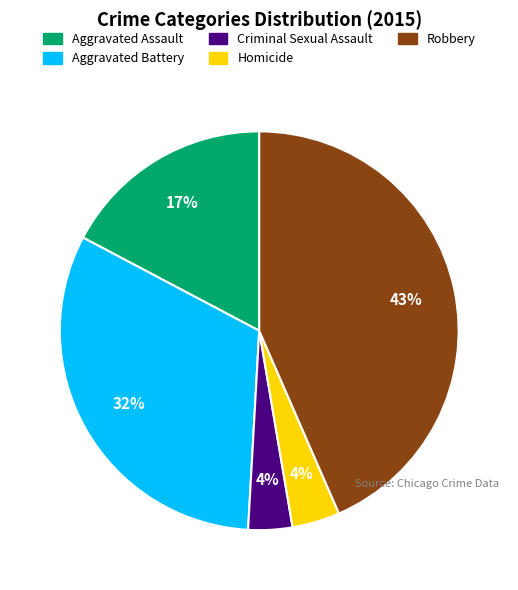

Which slice is the largest?

Robbery